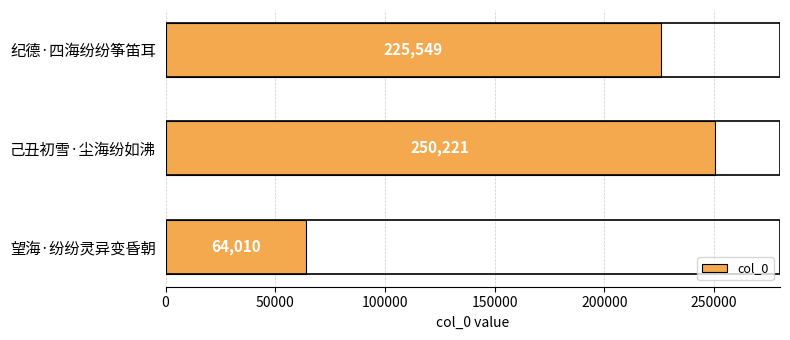

The chart shows a value of 91450 at 望海·纷纷灵异变昏朝. True or false?

False